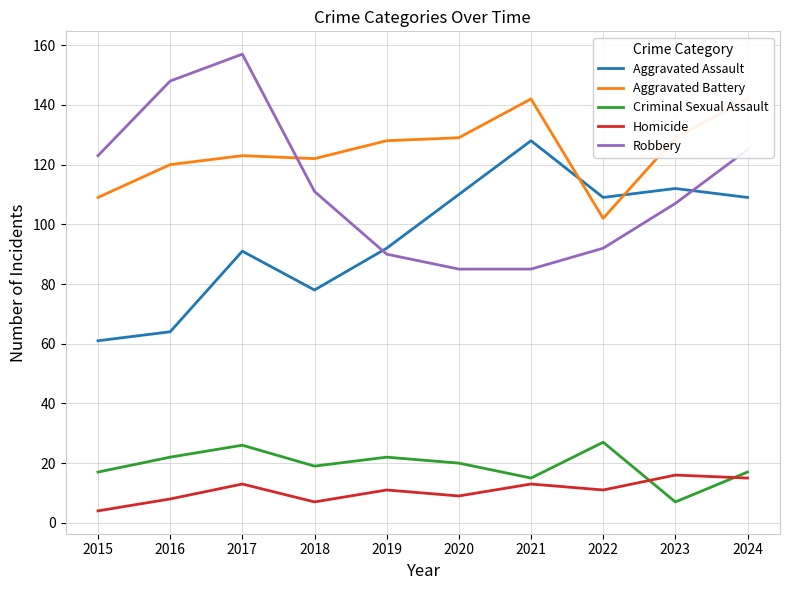

How many intersections are there between Aggravated Battery and Aggravated Assault?

2